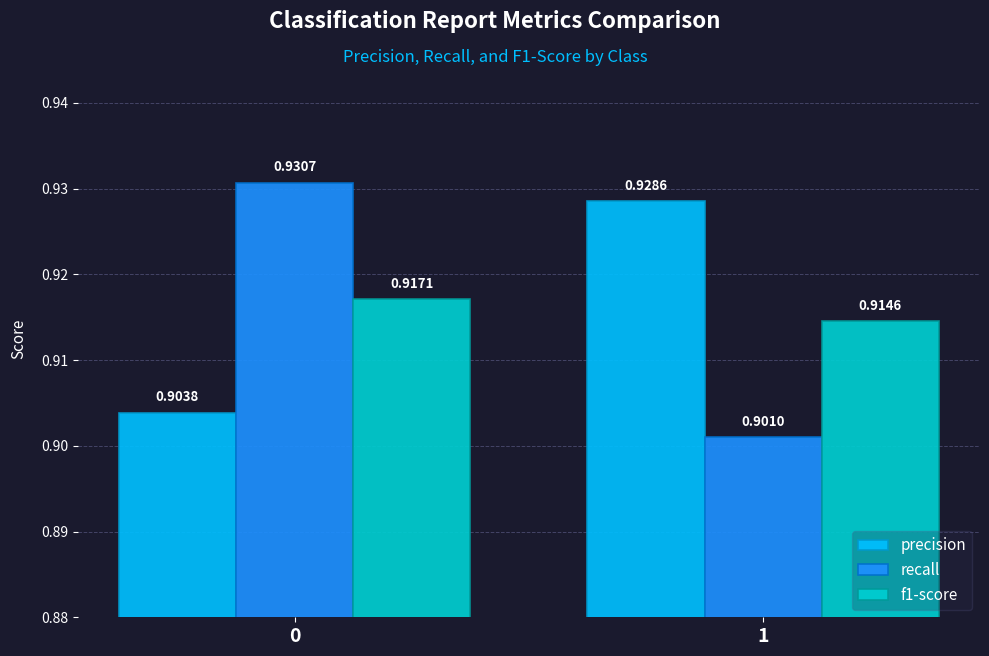

Is the value of recall at 0 greater than the value of precision at 0?

Yes